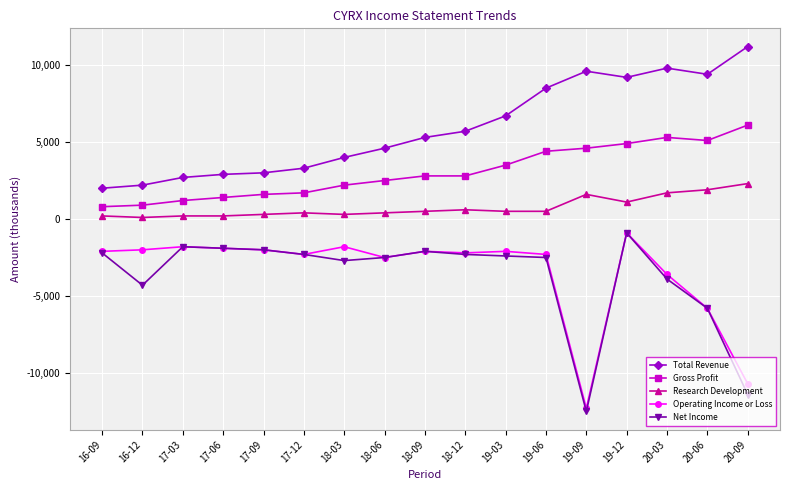

How many lines are shown in the chart?

5